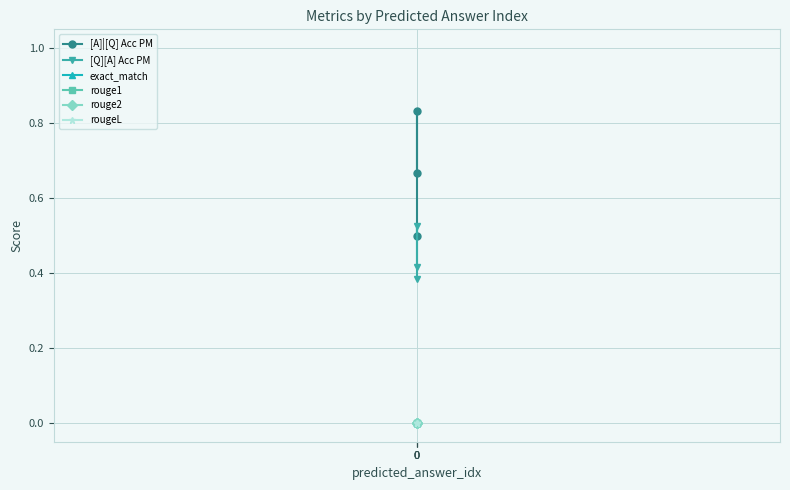

Is it true that exact_match equals 0.0 at 0?

True